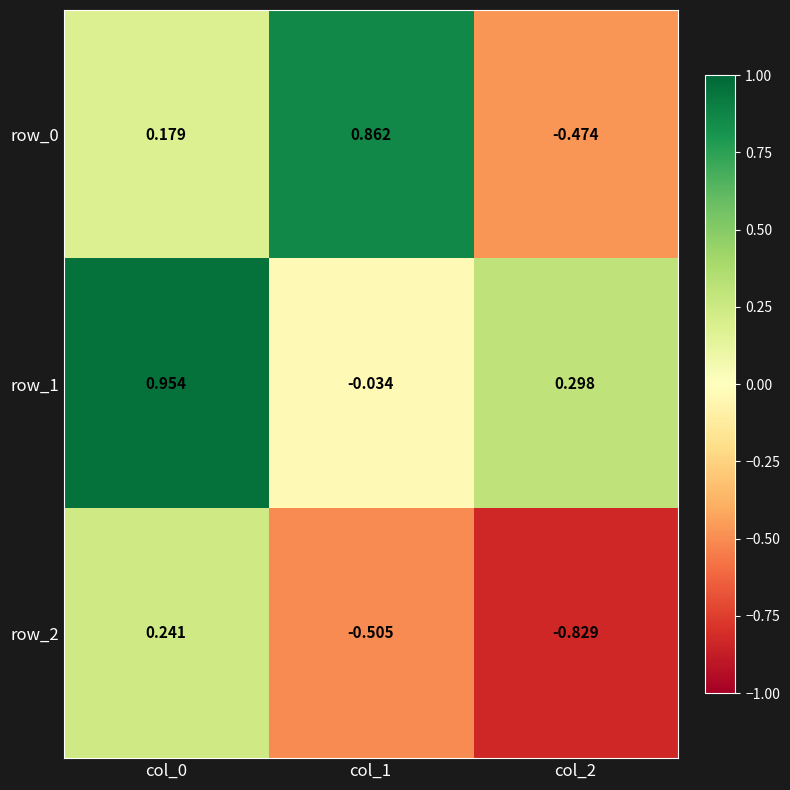

Is the value of row_2 at col_1 greater than the value of row_1 at col_1?

No